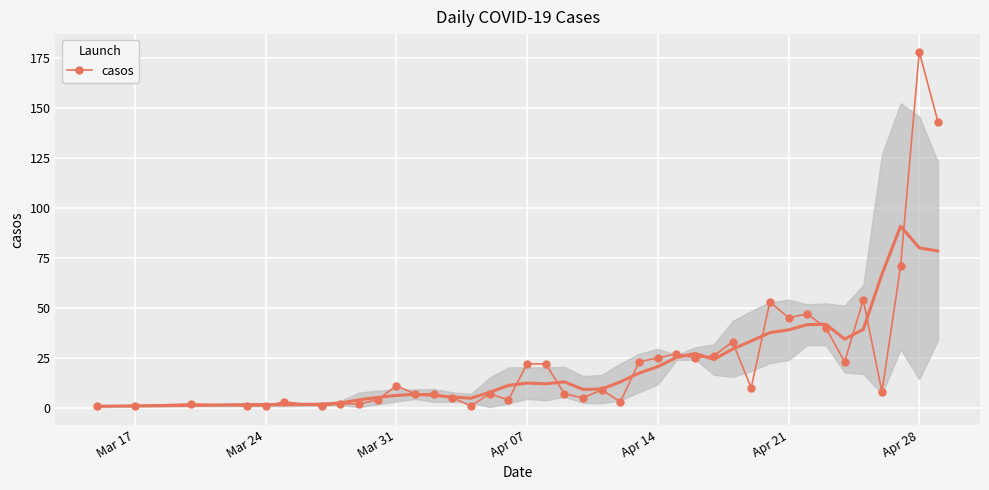

True or false: casos has a value of 14 at Apr 21.

False